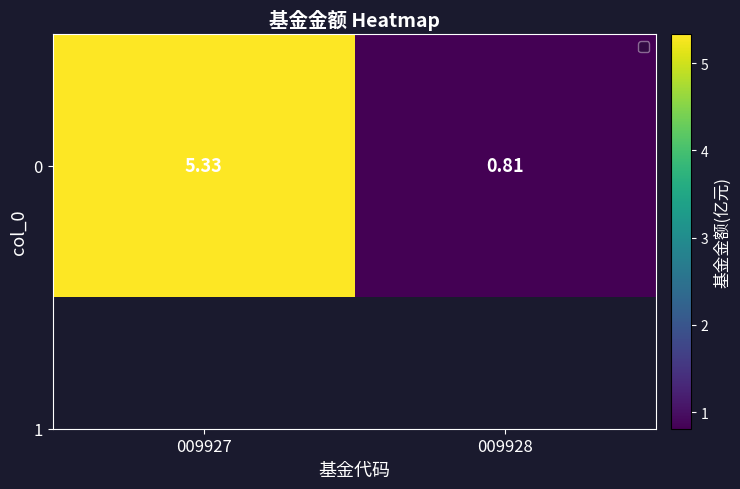

The value at 009928 is 0.8. True or false?

True